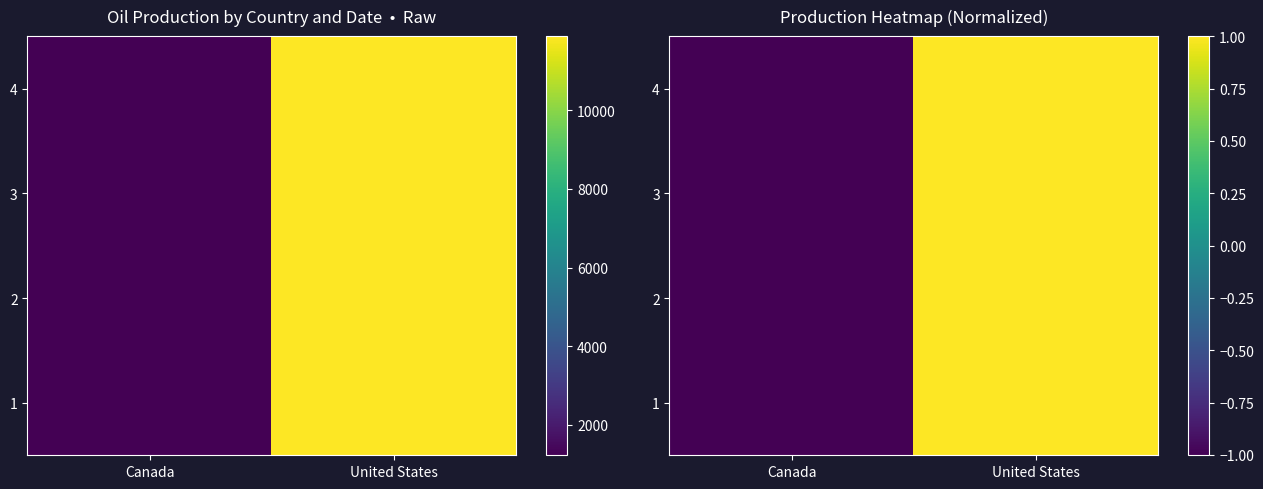

How many categories are shown in the chart?

2